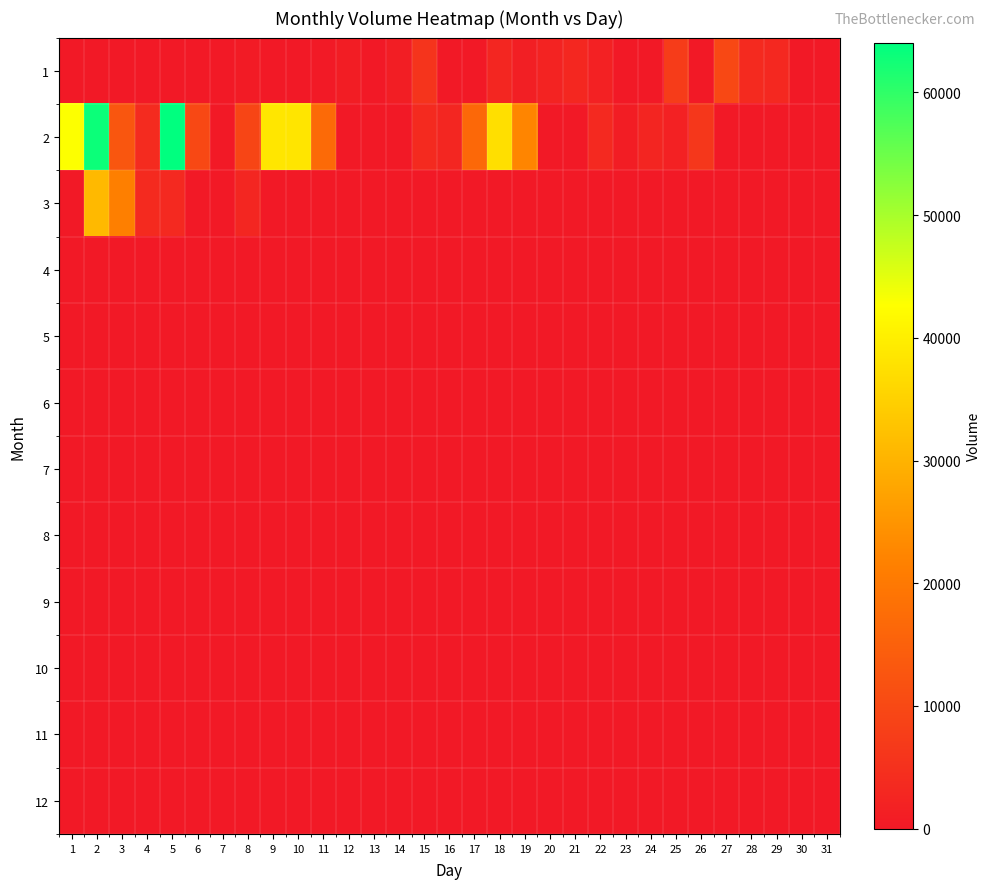

At which category is the sum across all series the highest?

2